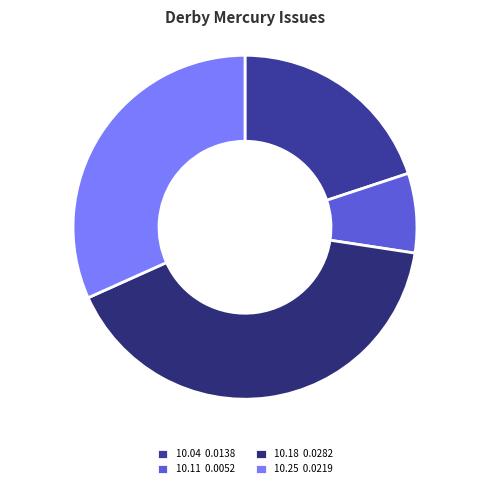

Is there a majority slice in this chart?

No